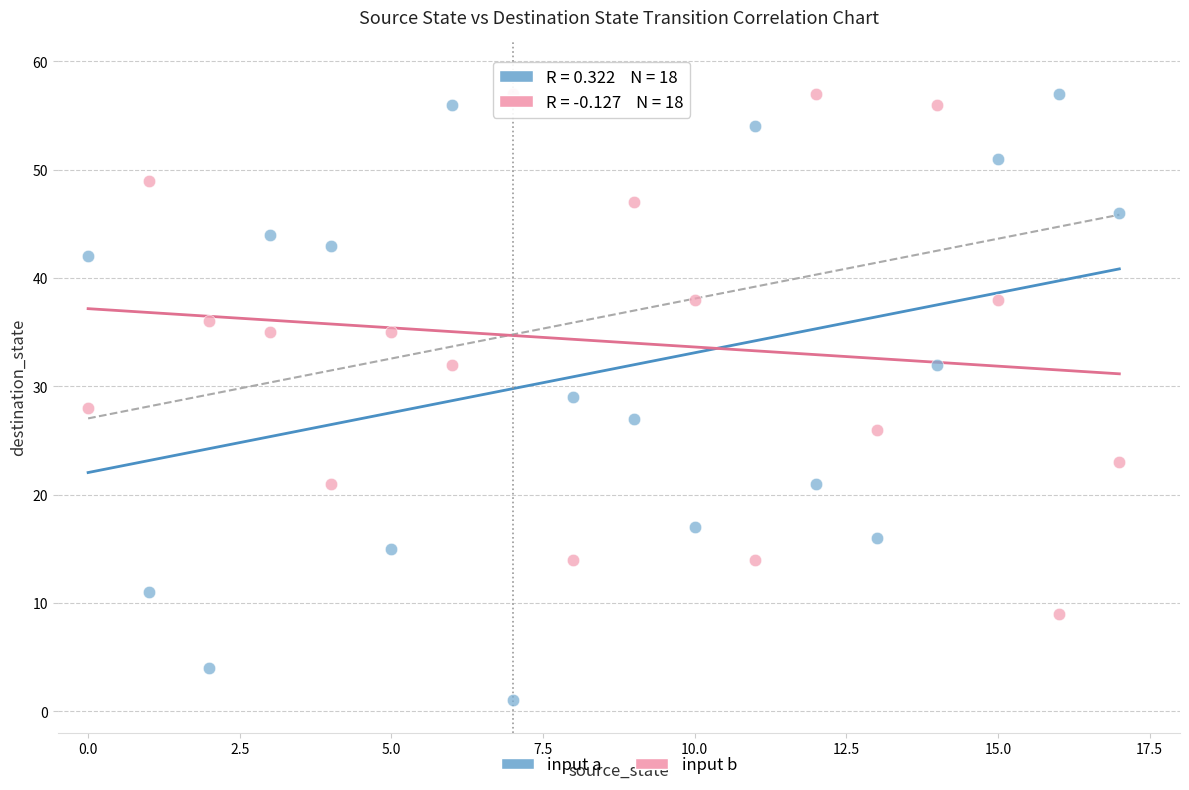

Across all data points, what is the range of Y values (max minus min)?

56